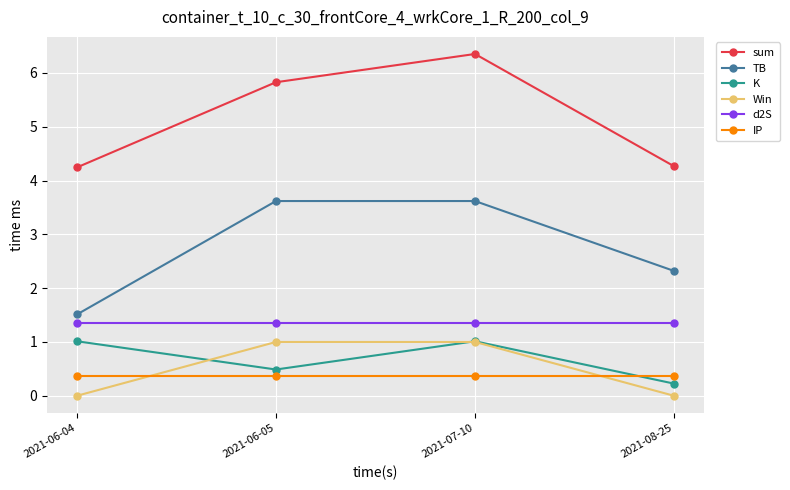

What is the maximum value shown in the chart?

6.4